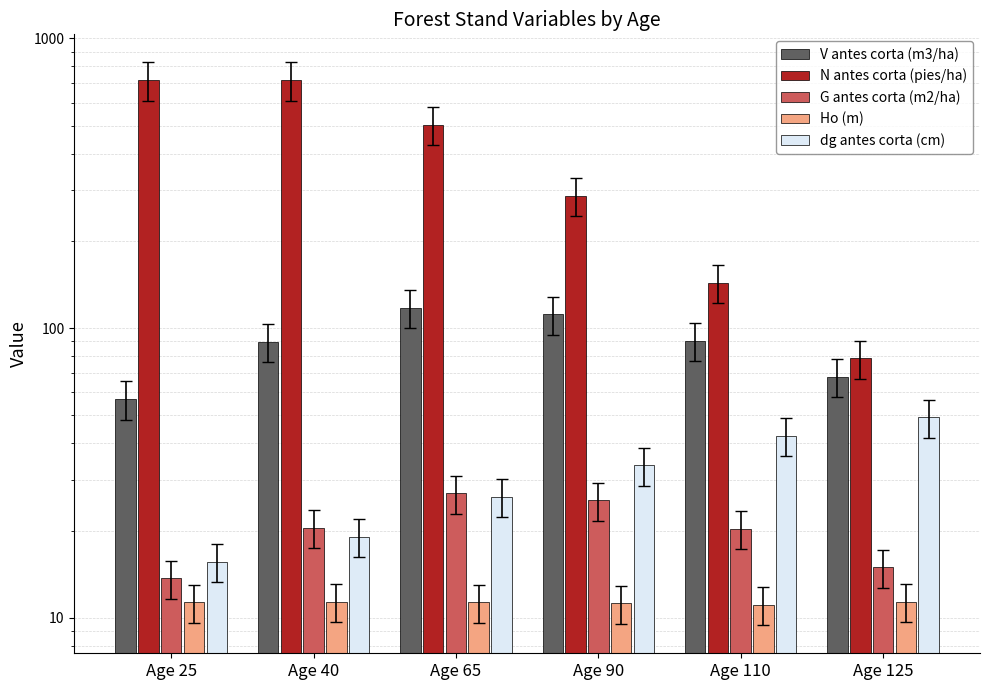

What is the minimum value for V antes corta (m3/ha)?

56.9